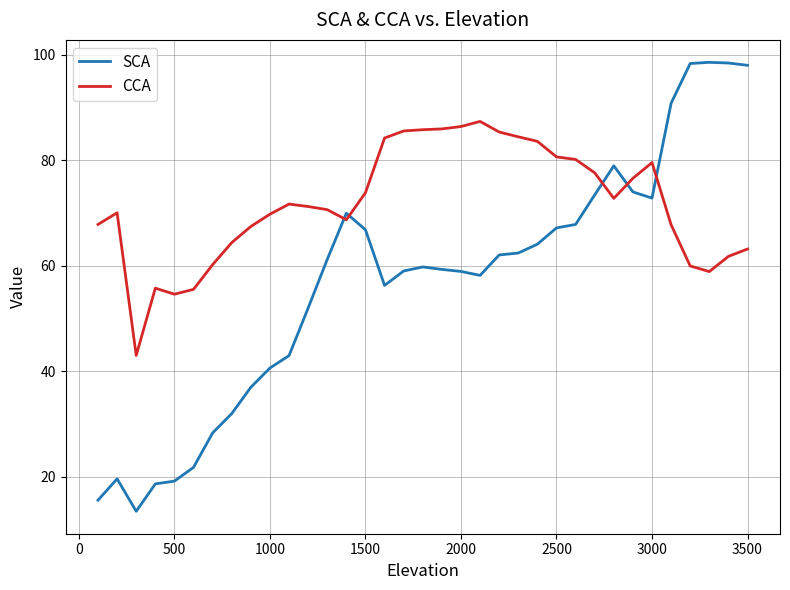

Which series has the largest range (max minus min)?

SCA